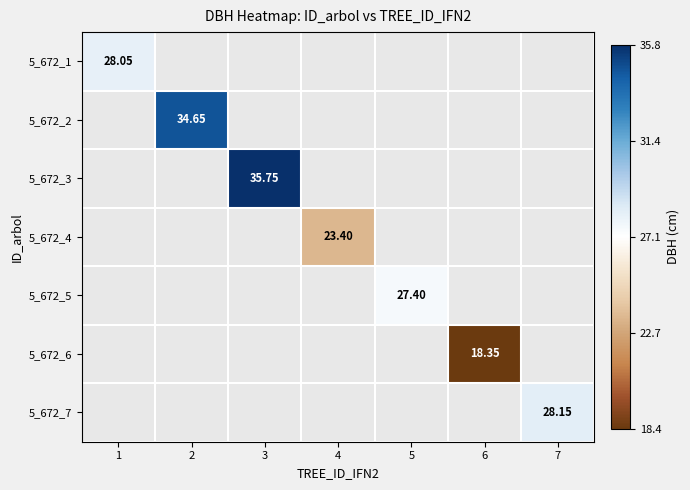

Rank the series by their maximum value, from highest to lowest.

5_672_3, 5_672_2, 5_672_7, 5_672_1, 5_672_5, 5_672_4, 5_672_6